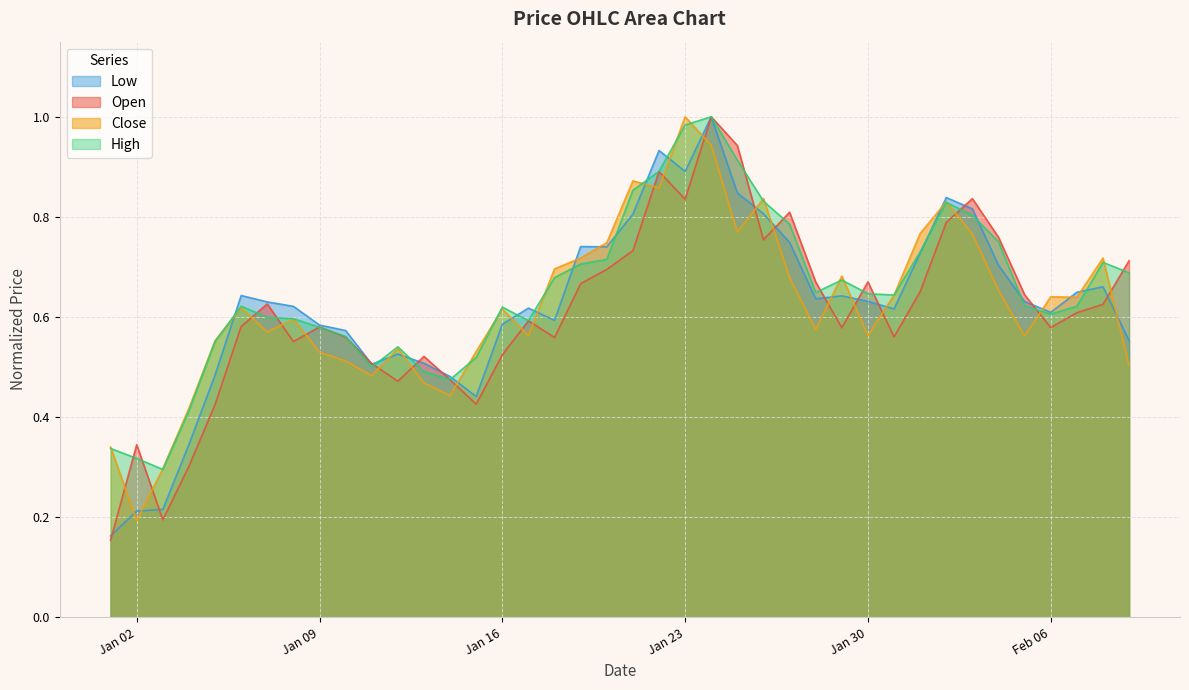

What are all the series names shown in the legend?

Low, Open, Close, High